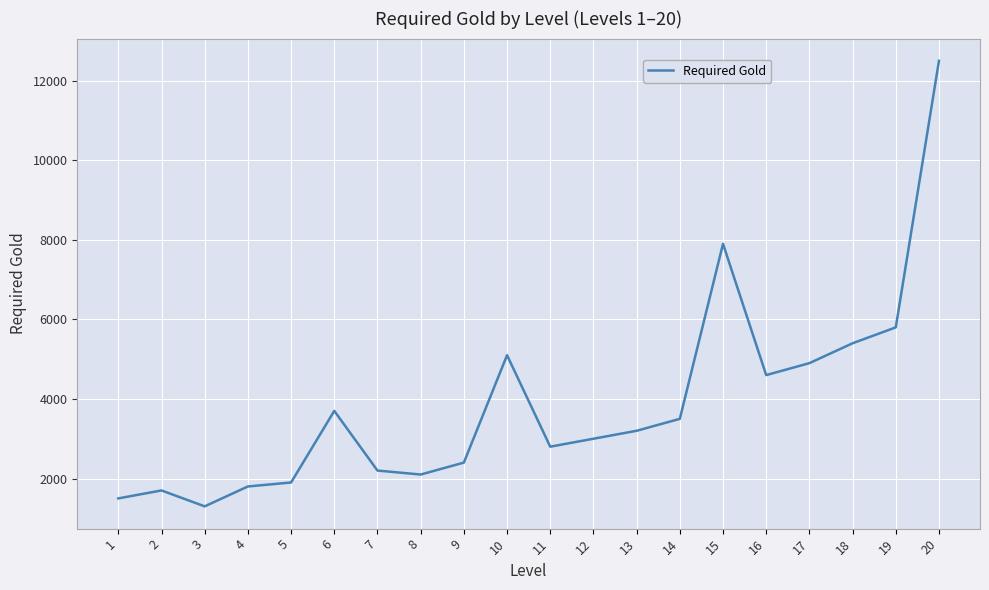

What is the change in value from 7 to 8?

-100